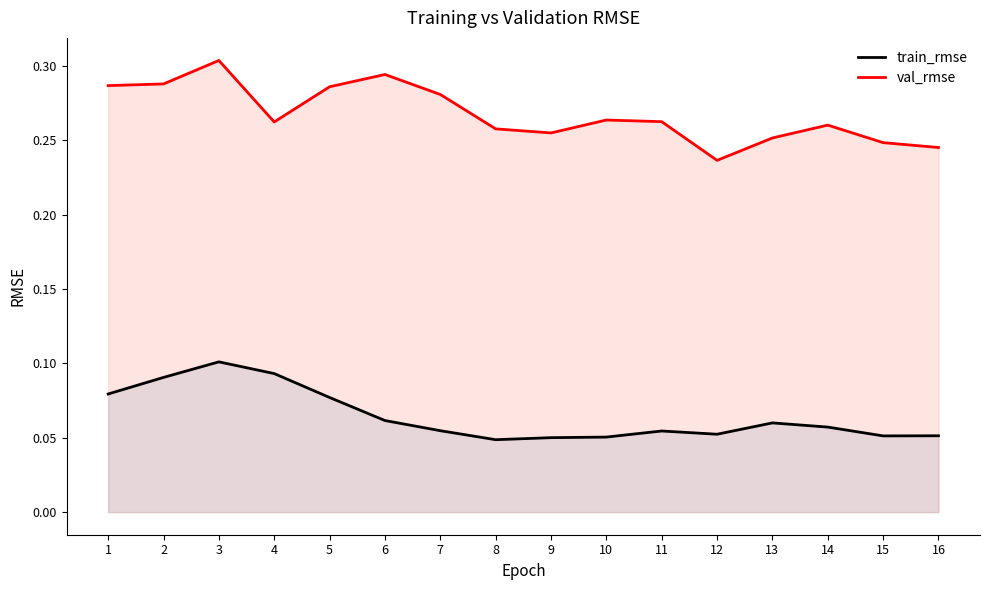

What is the difference between the maximum and minimum values in the val_rmse series?

0.1